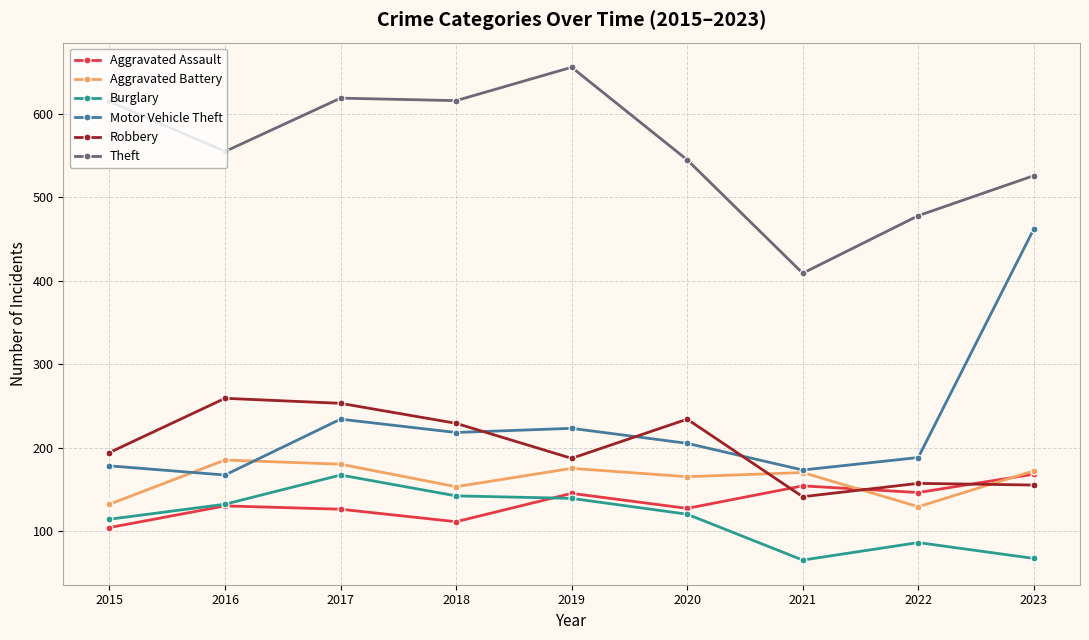

True or false: Aggravated Battery has more than 0 points higher than both neighbors.

True